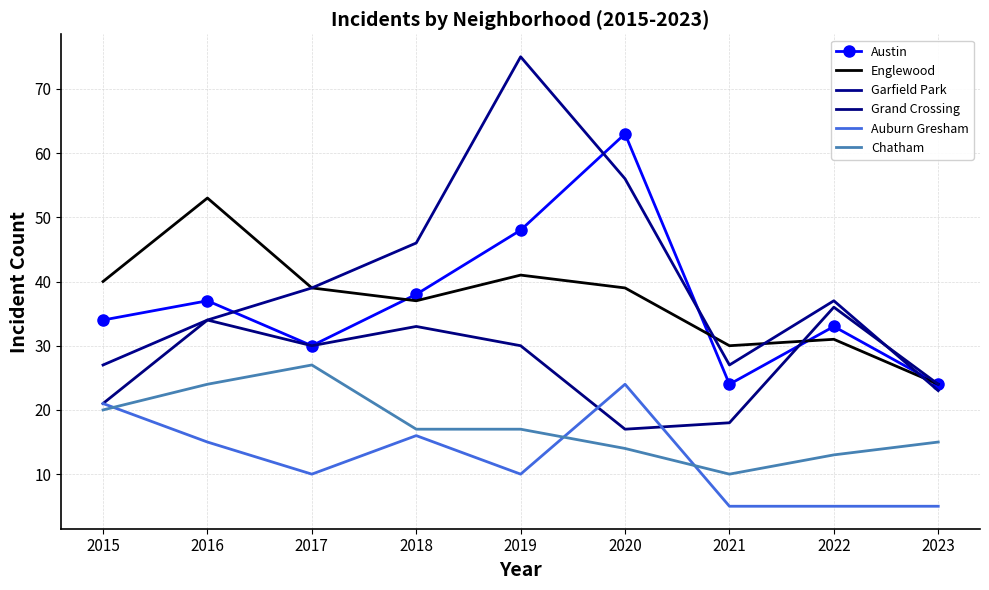

Reading left to right, transcribe all the data shown in this chart.

Austin: 2015=34	2016=37	2017=30	2018=38	2019=48	2020=63	2021=24	2022=33	2023=24
Englewood: 2015=40	2016=53	2017=39	2018=37	2019=41	2020=39	2021=30	2022=31	2023=24
Garfield Park: 2015=27	2016=34	2017=39	2018=46	2019=75	2020=56	2021=27	2022=37	2023=23
Grand Crossing: 2015=21	2016=34	2017=30	2018=33	2019=30	2020=17	2021=18	2022=36	2023=24
Auburn Gresham: 2015=21	2016=15	2017=10	2018=16	2019=10	2020=24	2021=5	2022=5	2023=5
Chatham: 2015=20	2016=24	2017=27	2018=17	2019=17	2020=14	2021=10	2022=13	2023=15